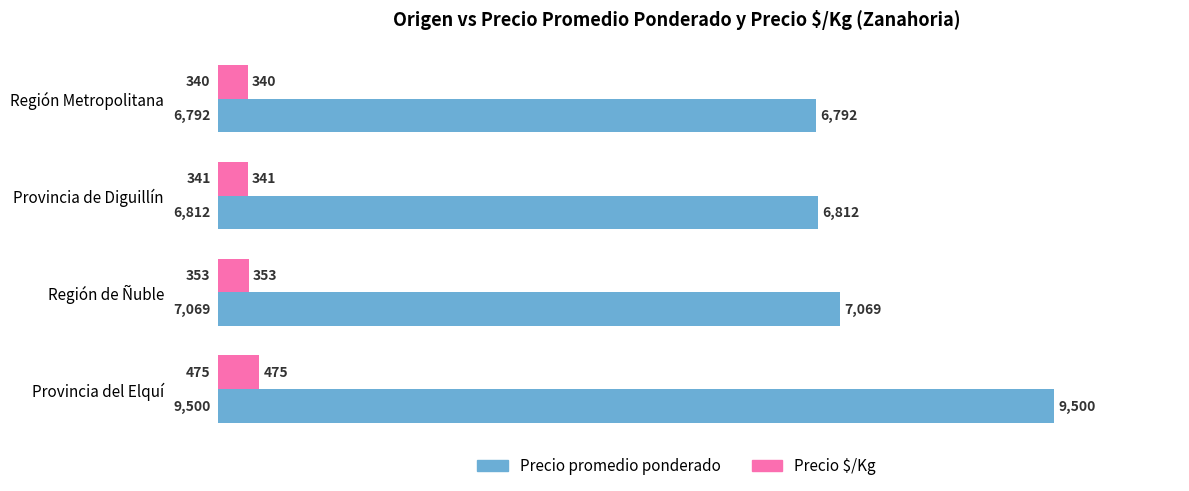

What is the average value of the Precio promedio ponderado series?

7543